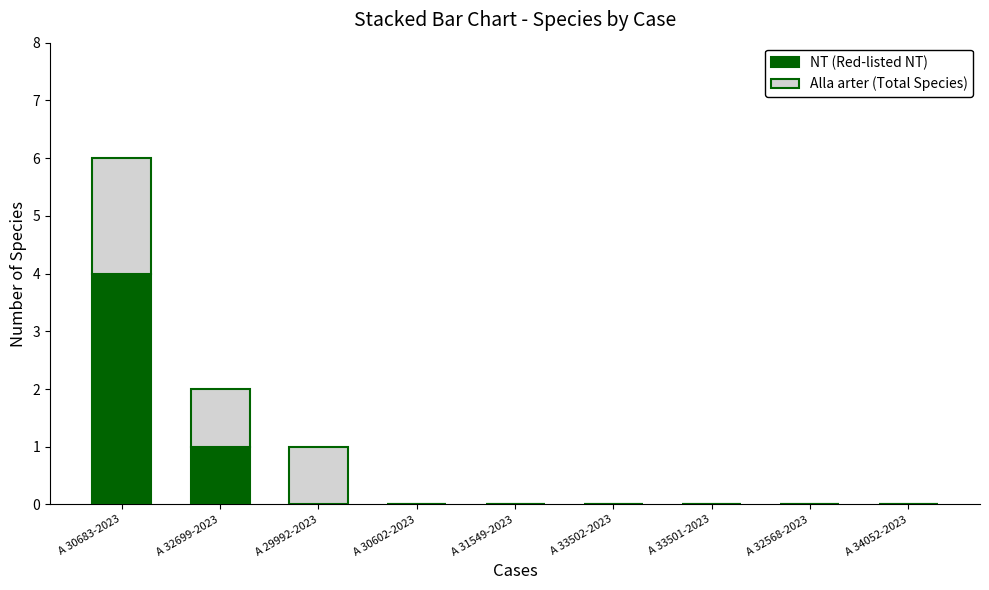

The NT (Red-listed NT) series shows 2 at A 33501-2023. True or false?

False